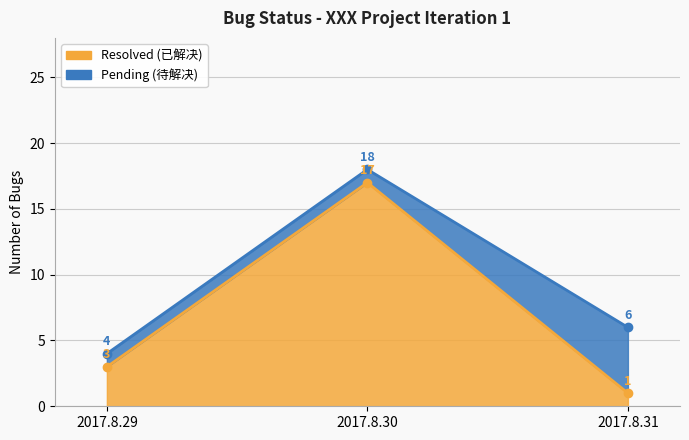

Which category has the highest value across all series?

2017.8.30